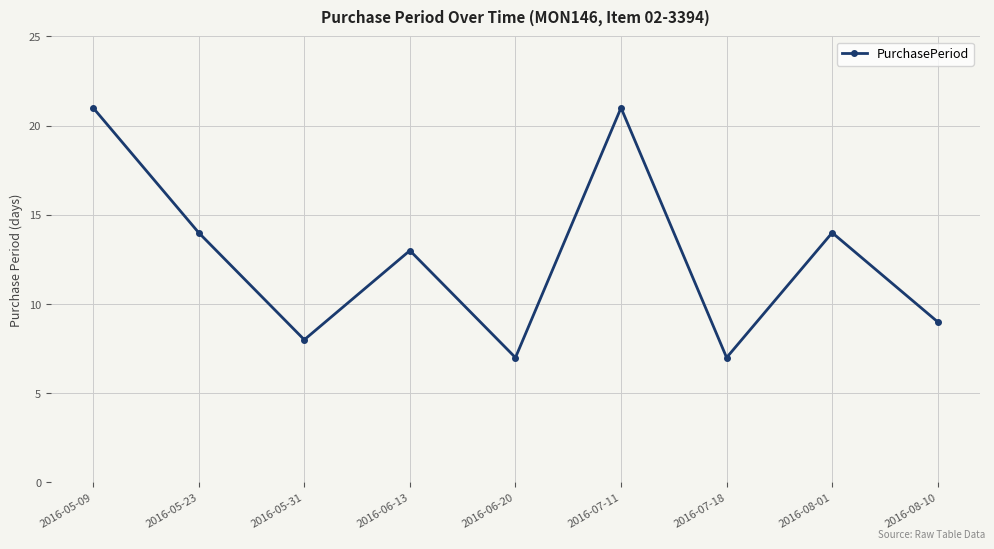

Is it true that the value at 2016-05-23 is 14?

True